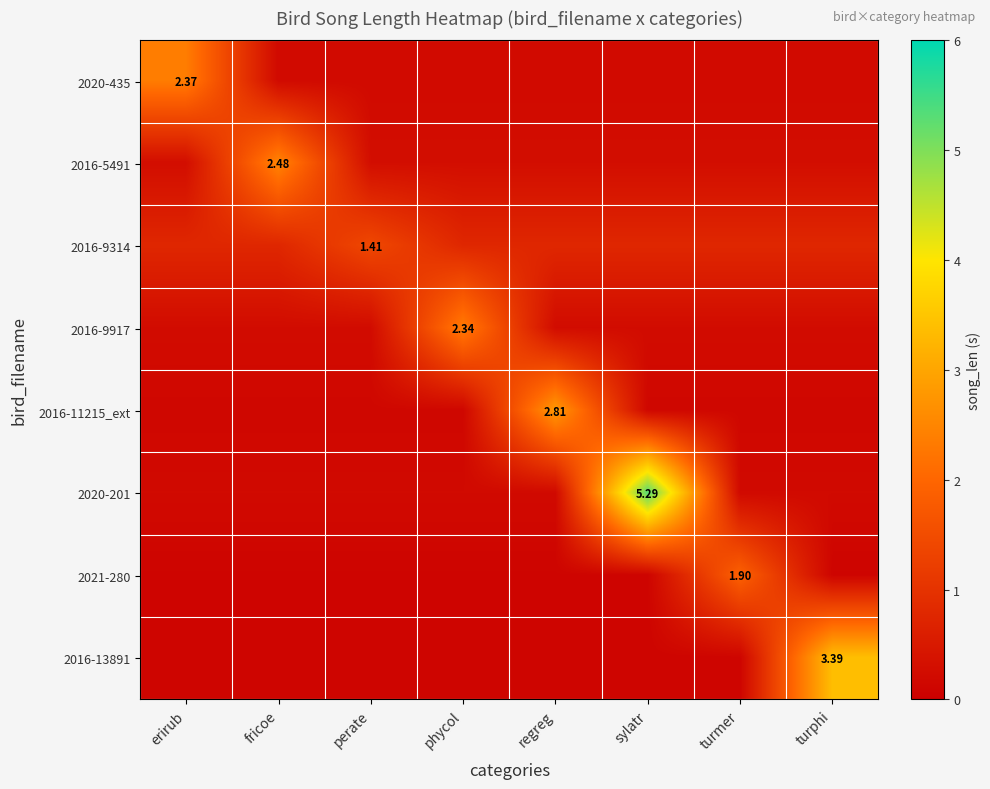

What is the approximate value of 2020-201 at perate?

0.2